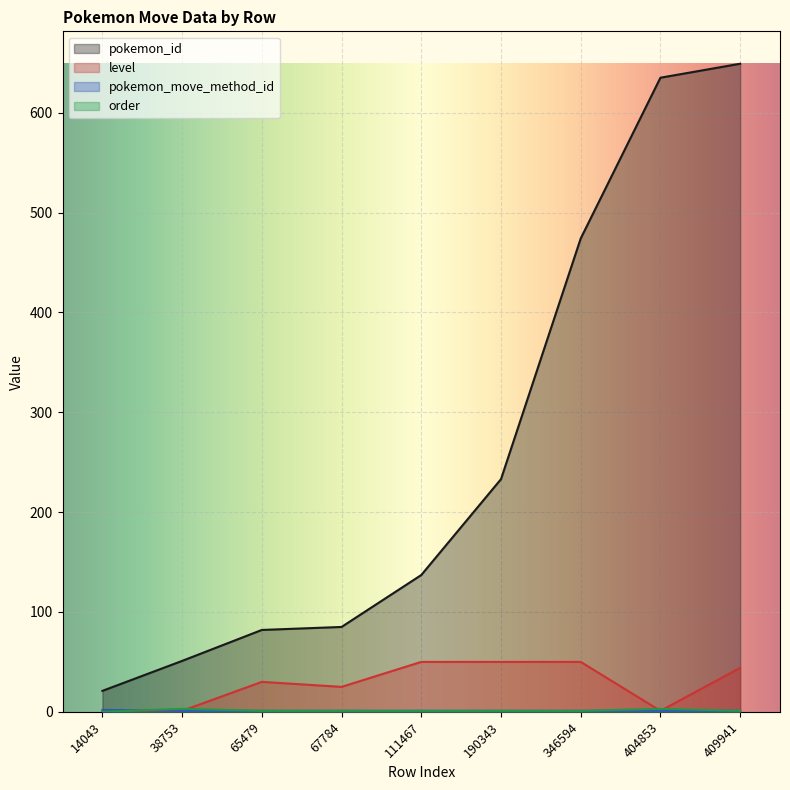

What is the value of the level point at the 5th from the left?

50